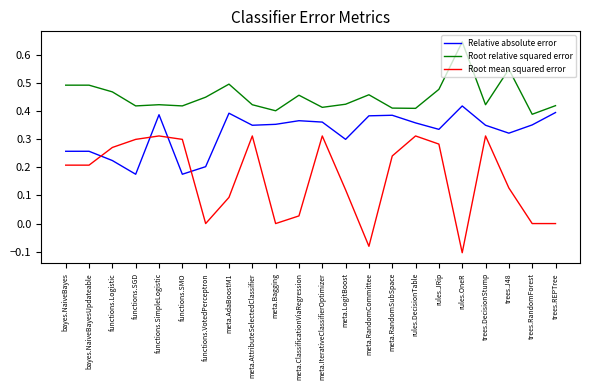

True or false: Root mean squared error has a value of 0.2 at bayes.NaiveBayesUpdateable.

True